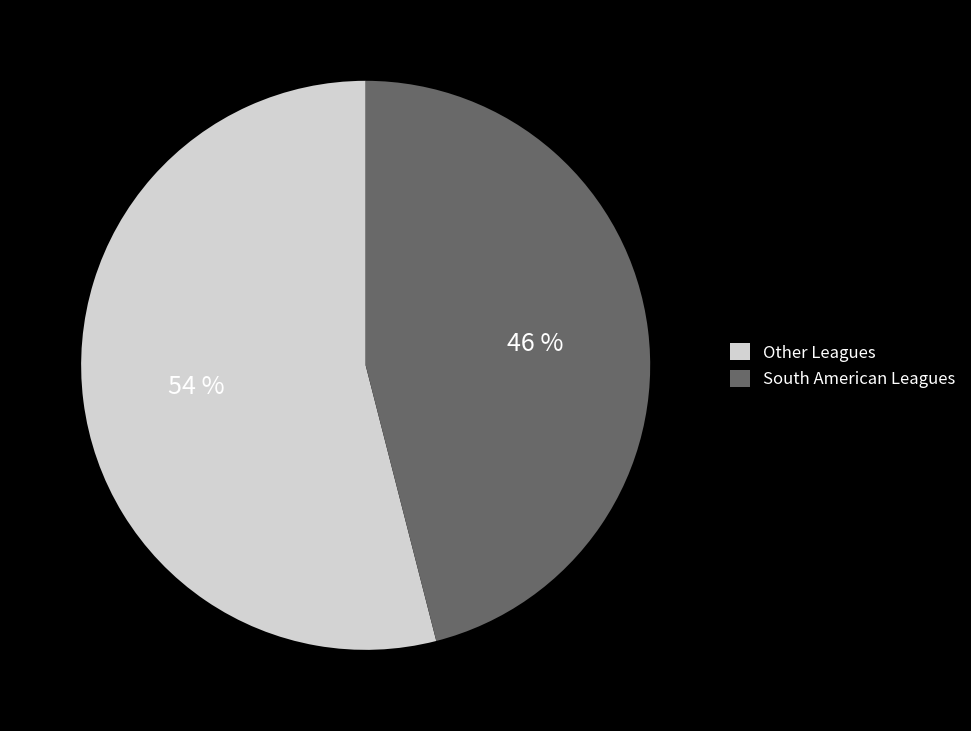

To the nearest percent, what portion does Other Leagues represent?

54%